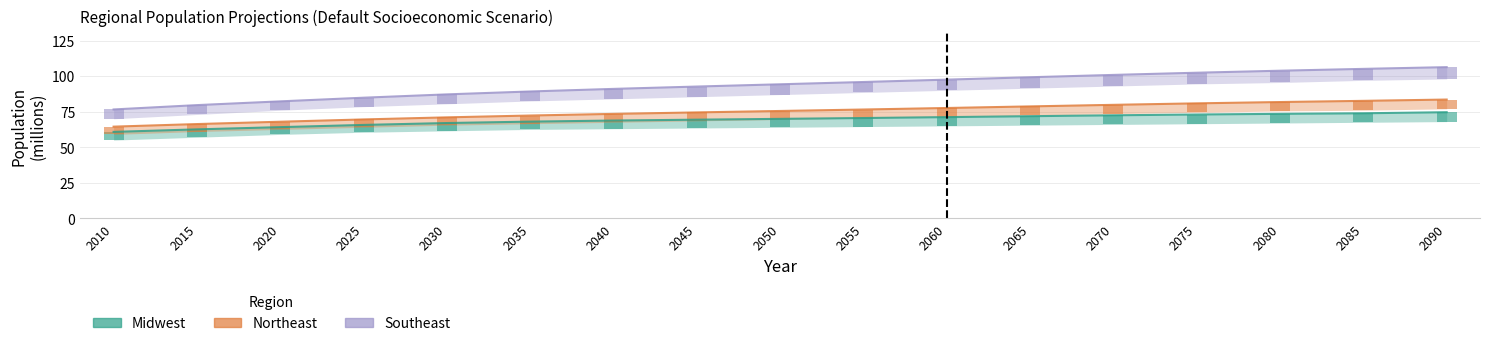

What is the value of the Midwest bar at the 10th from the left?

70.5